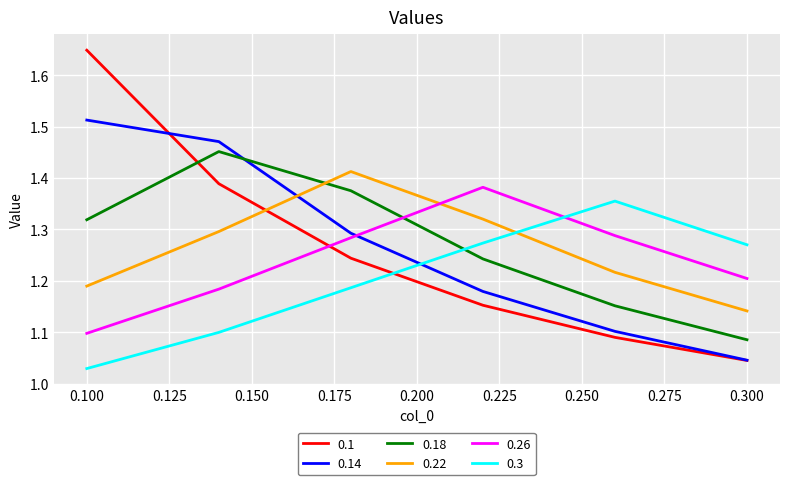

Is this an area chart (filled region under the line)?

No